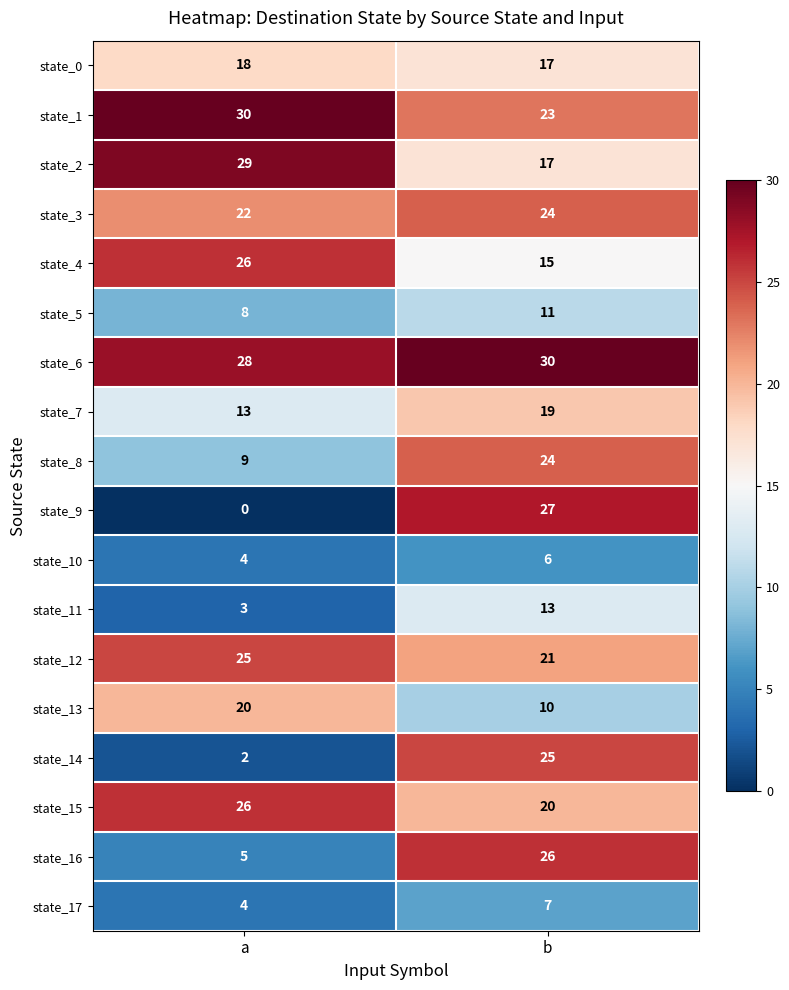

True or false: state_8 has a value of 24 at b.

True